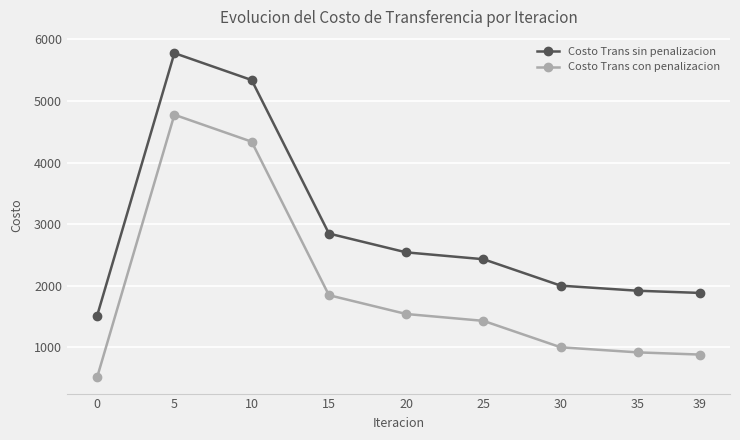

True or false: Costo Trans sin penalizacion has more than 0 points higher than both neighbors.

True